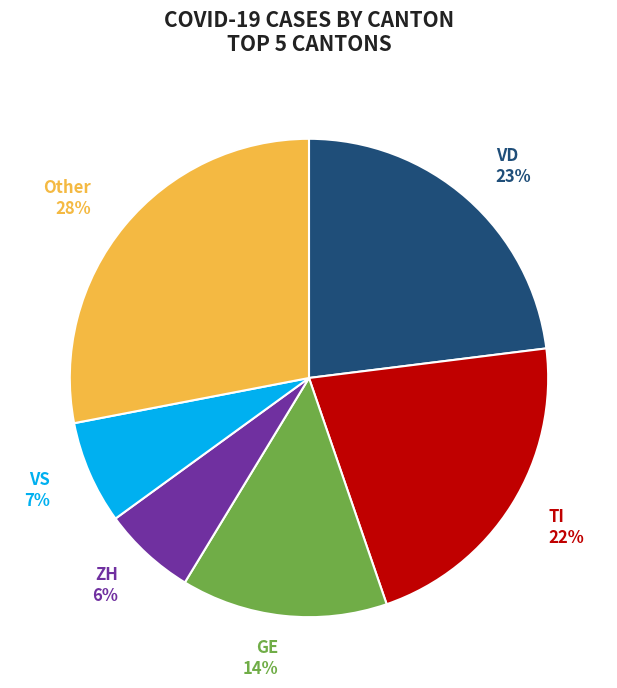

To the nearest percent, what is the difference between the GE and VD slice percentages?

9%